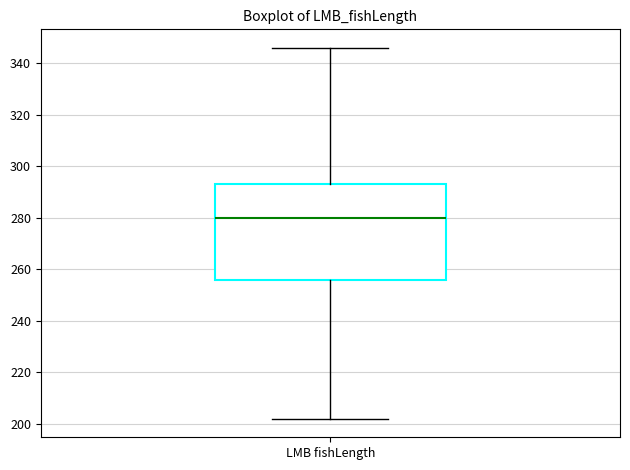

Read this box plot against the y-axis: the position of the median line, the range covered by the box, and the ends of both whiskers. The values are not printed on the chart, so give them approximately, as read against the axis.

median 280, box 256 to 294, whiskers 202 to 346